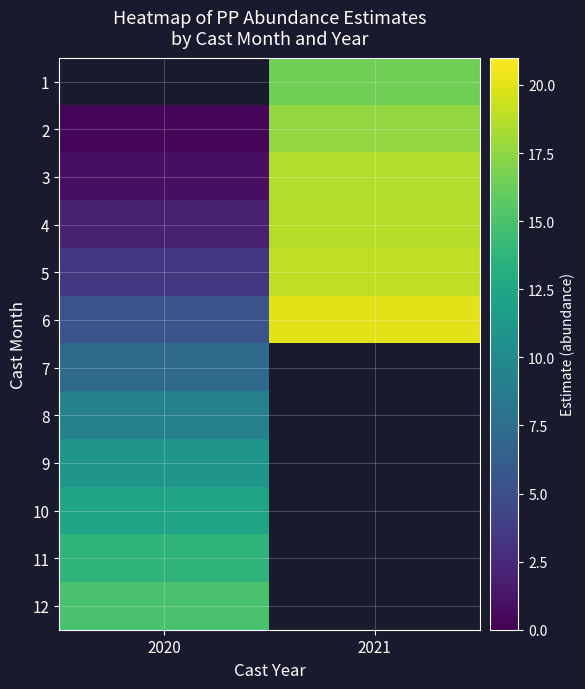

The value of 6 at 2020 is 5.3. True or false?

True